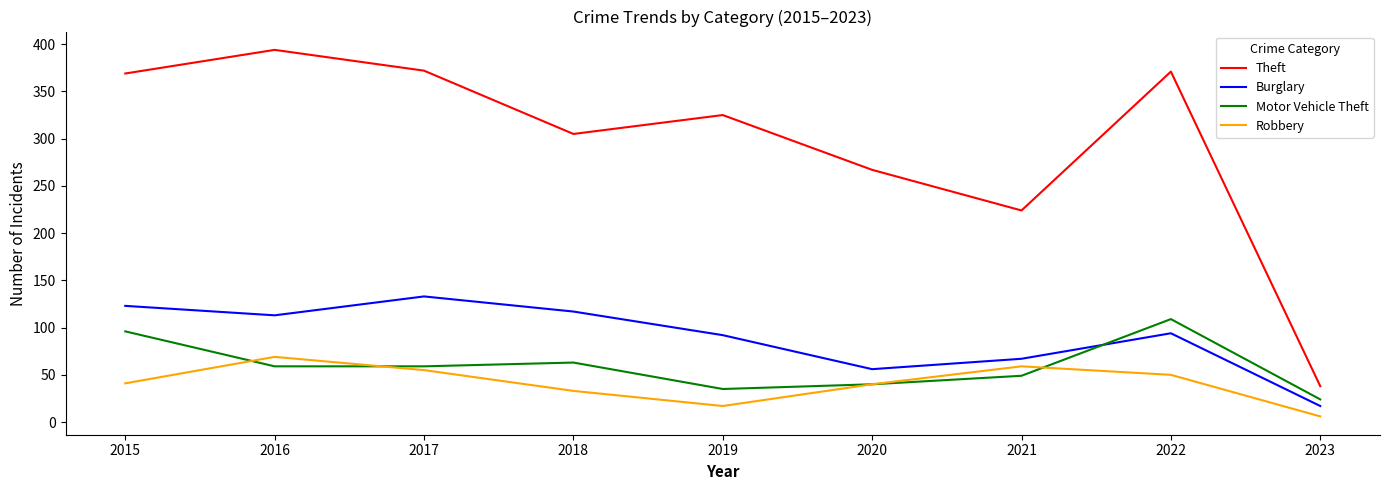

At which category does the chart reach its minimum across all series?

2023